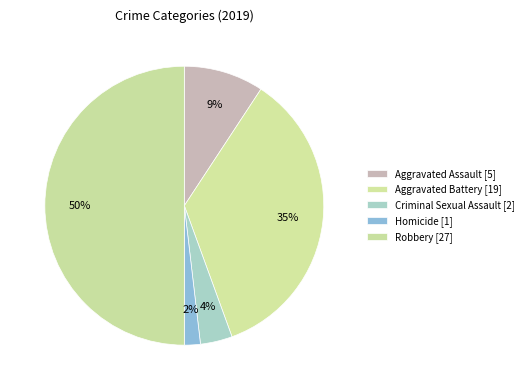

To the nearest percent, what portion does Homicide represent?

2%